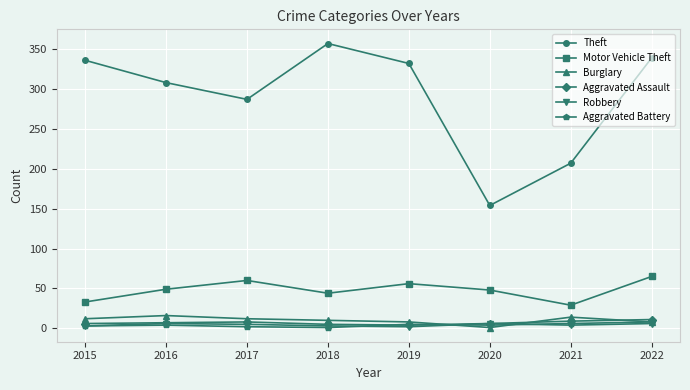

Which series has the largest total across all categories?

Theft